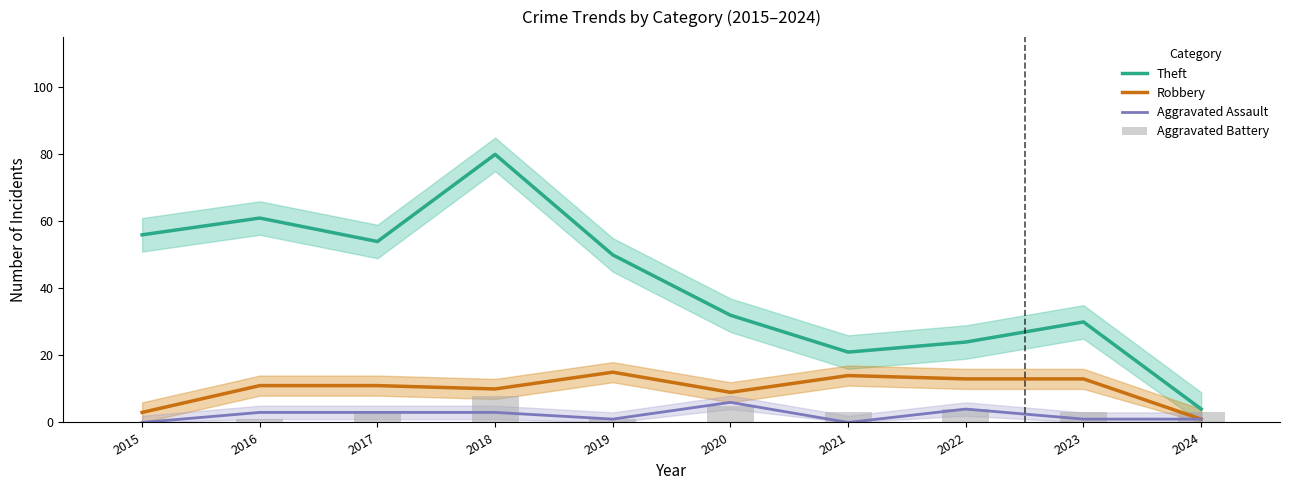

List the labels in order of Robbery value, smallest first.

2024, 2015, 2020, 2018, 2016, 2017, 2022, 2023, 2021, 2019